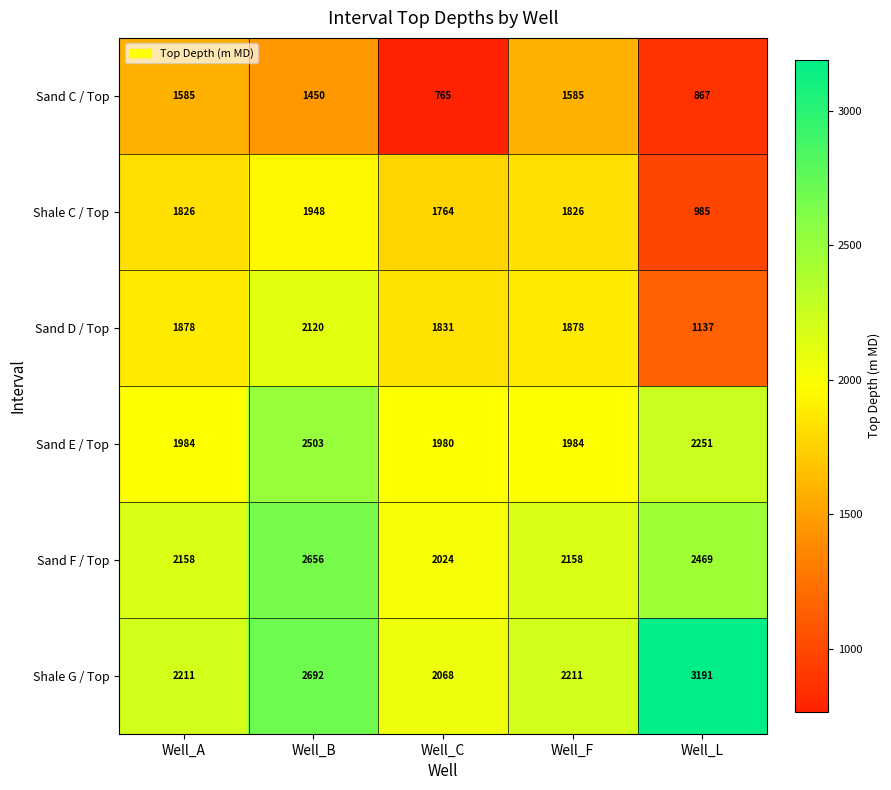

What is the average value of the Sand C / Top series?

1250